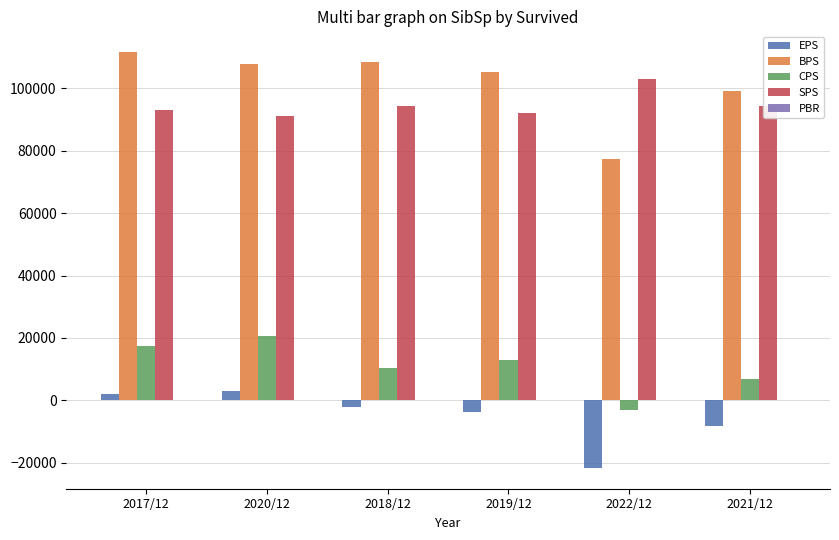

What is the sum of the EPS values at 2017/12 and 2018/12?

-25.0